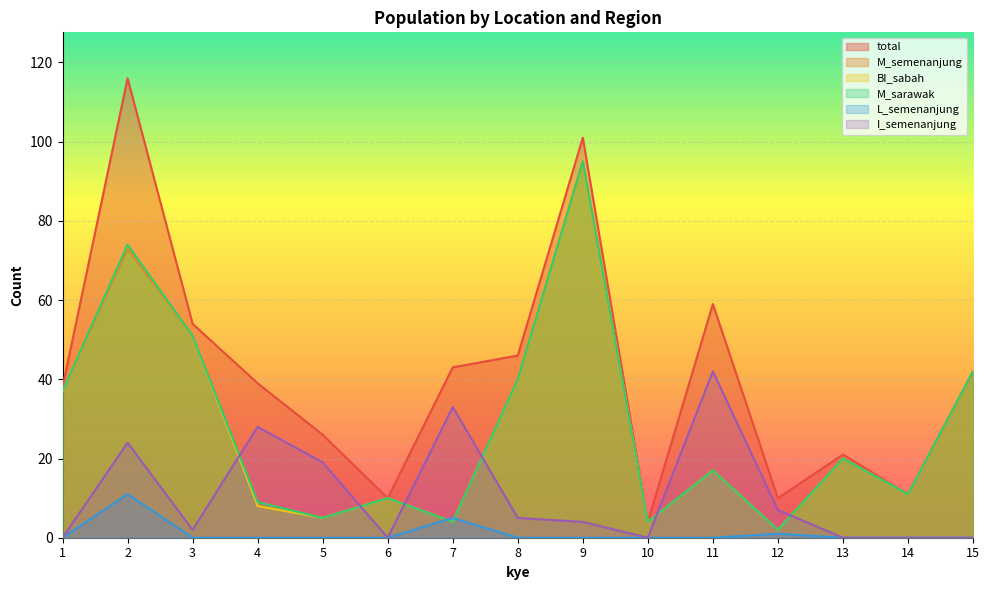

How many lines are shown in the chart?

6